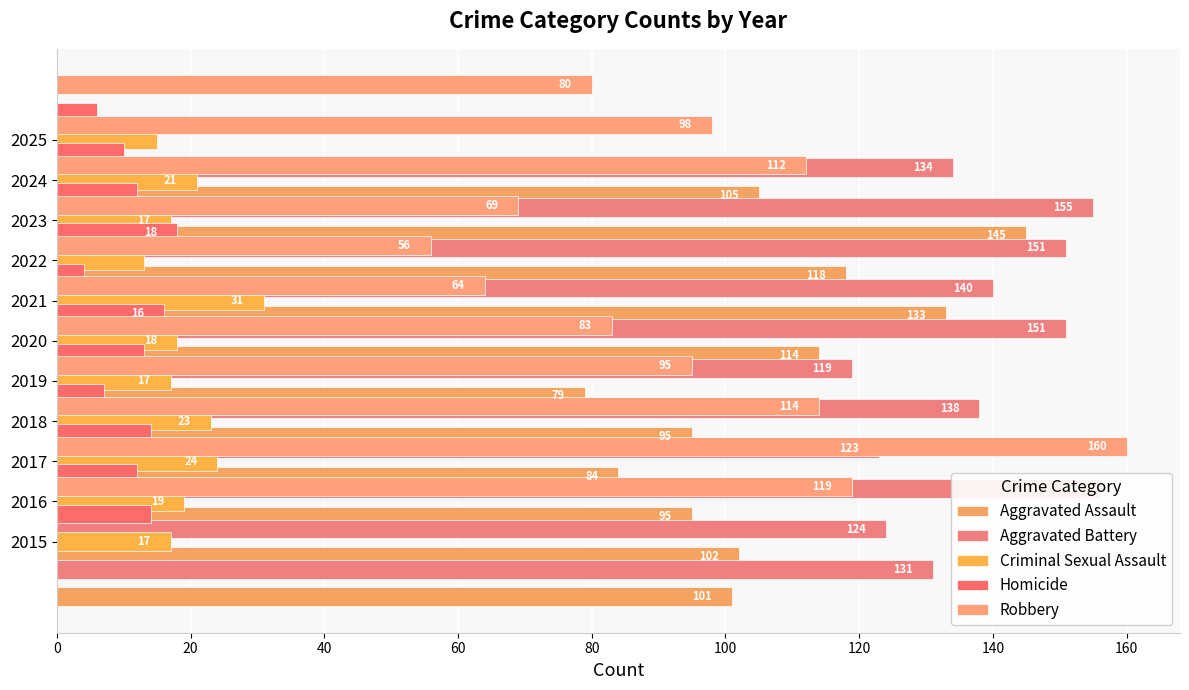

List the series in order of their peak value, highest first.

Robbery, Aggravated Battery, Aggravated Assault, Criminal Sexual Assault, Homicide